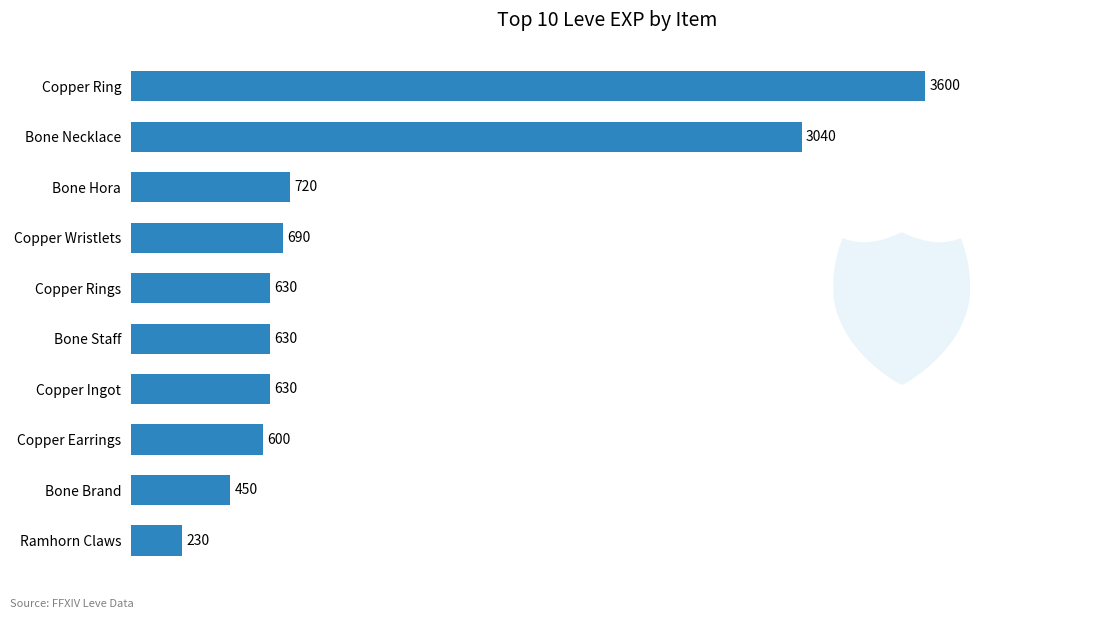

What is the difference between the maximum and minimum values?

3370